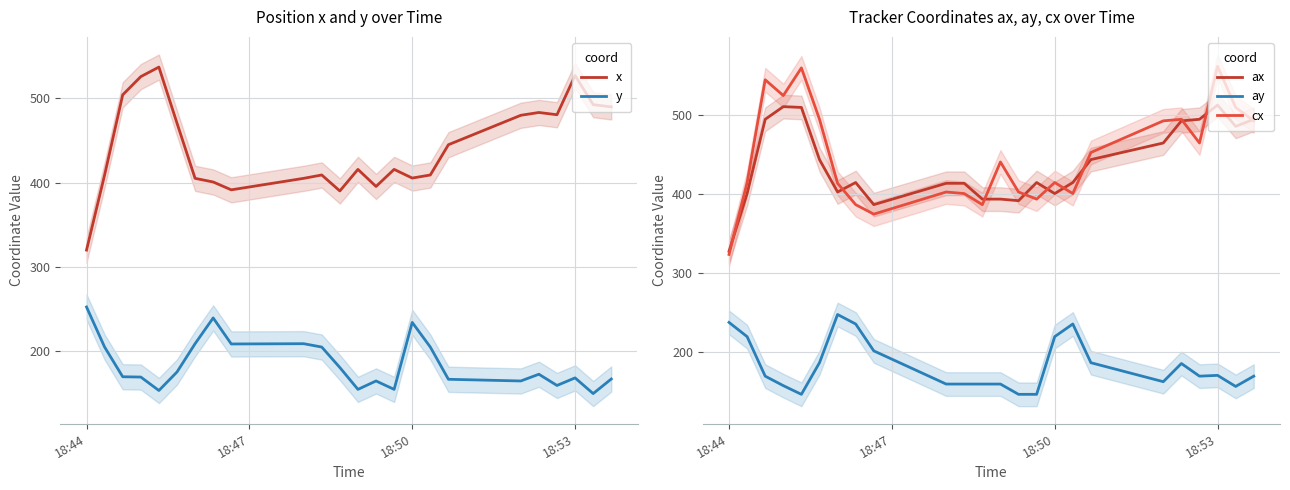

What is the highest value of the cx series?

561